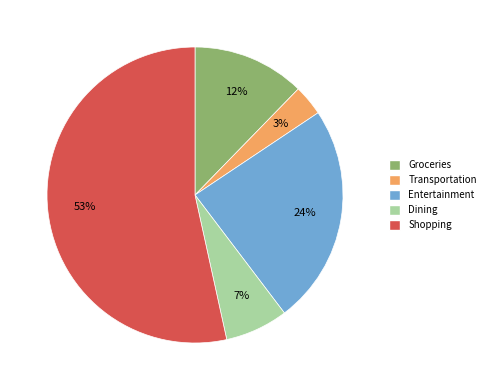

Does any single category account for the majority?

Yes